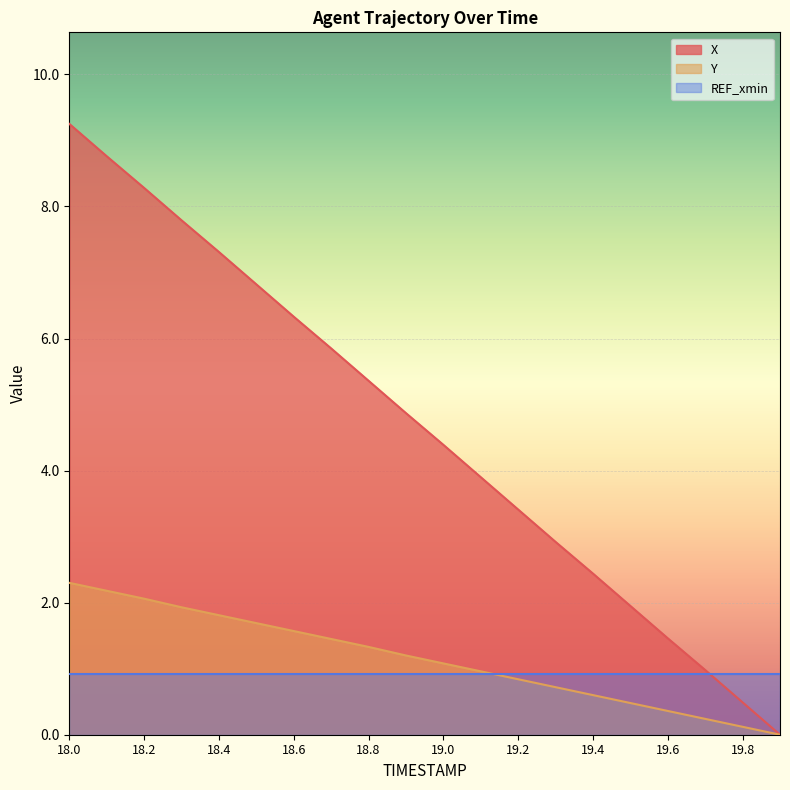

Which category has the highest value in the X series?

18.0